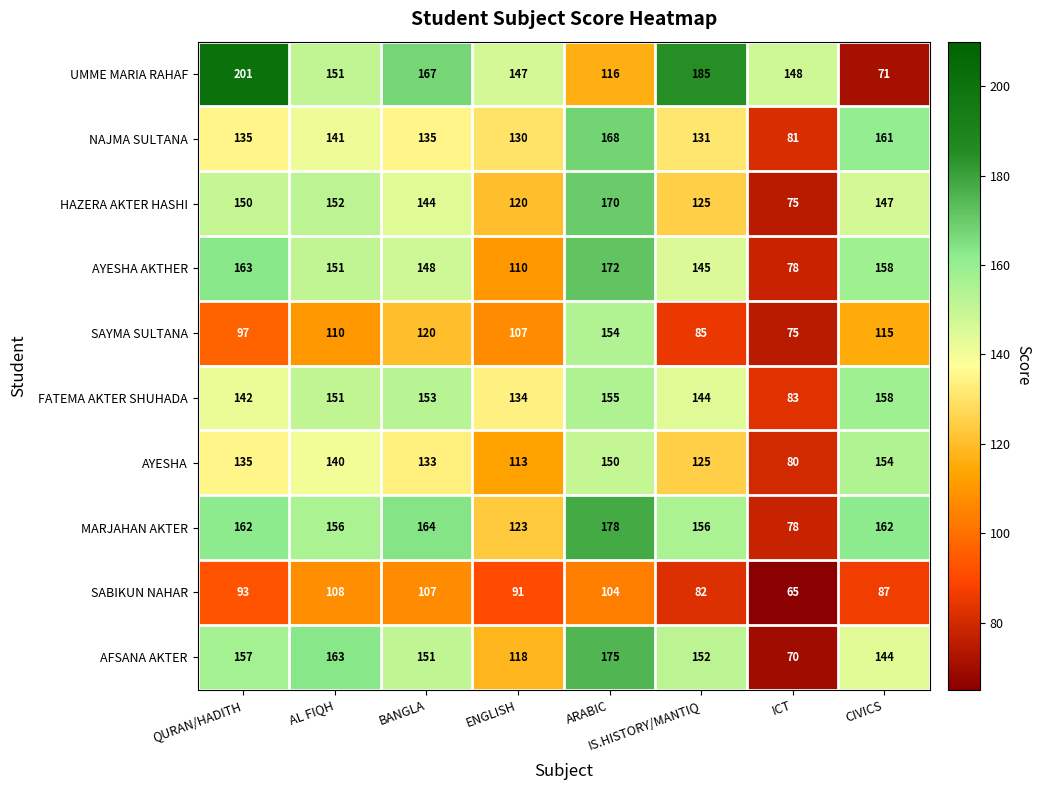

Which series has the largest total across all categories?

UMME MARIA RAHAF